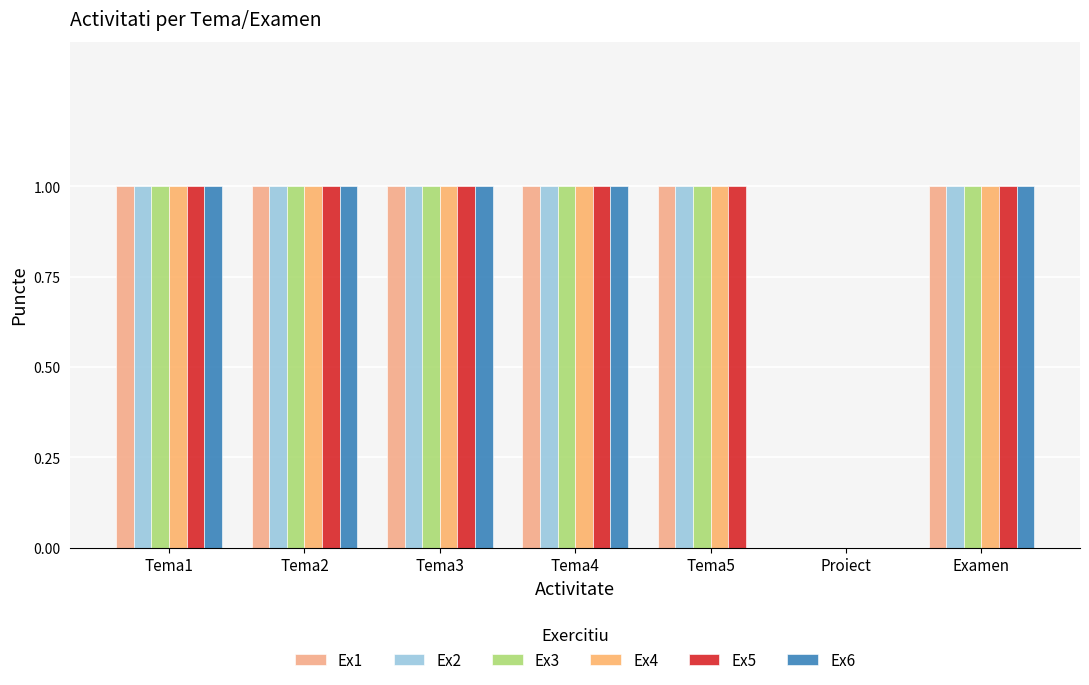

What is the sum of the Ex3 values at Tema1 and Tema5?

2